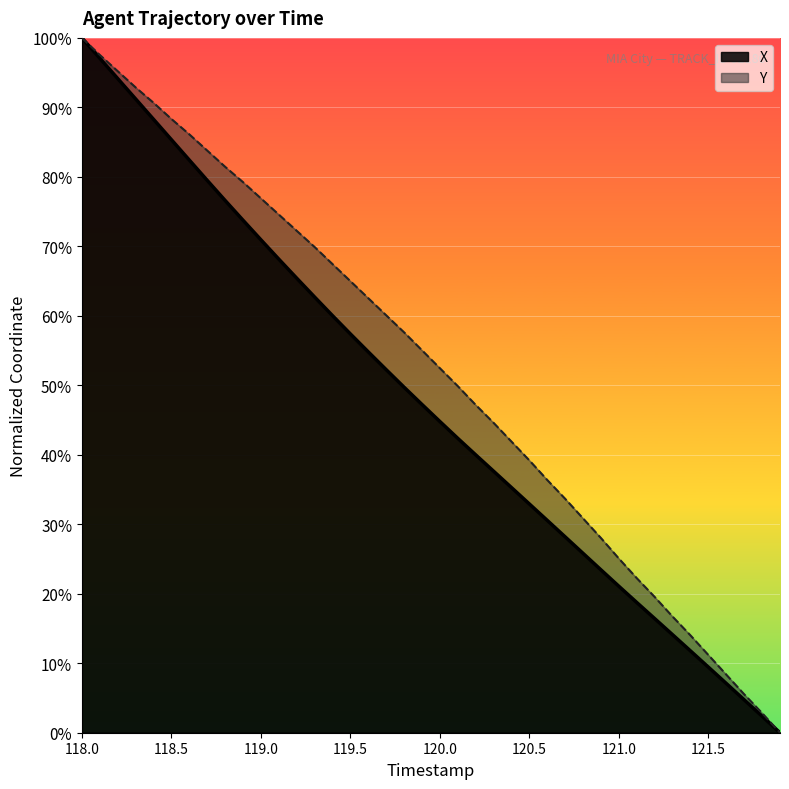

True or false: X has more than 1 points higher than both neighbors.

False